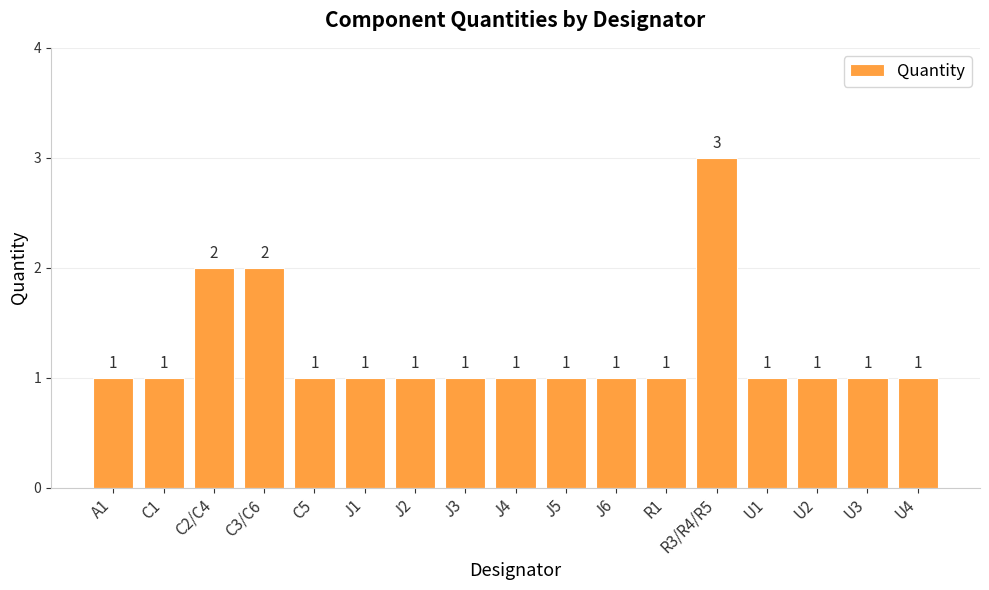

What is the maximum value shown in the chart?

3